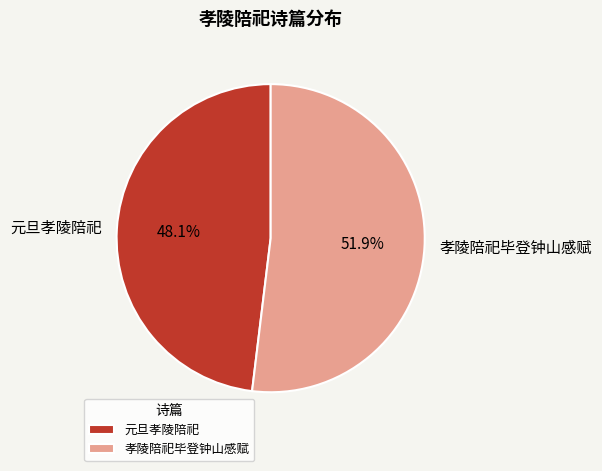

Which slice is the smallest?

元旦孝陵陪祀